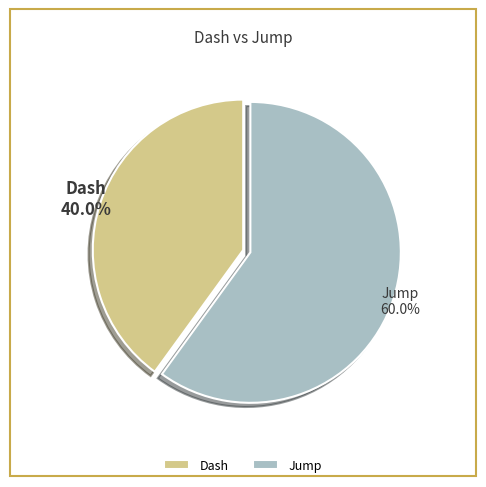

Combined, what portion of the pie is Dash and Jump?

100.0%